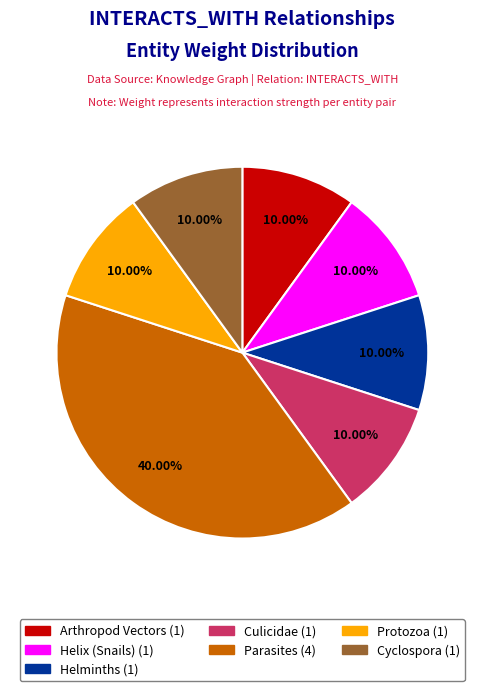

Does any single category account for the majority?

No